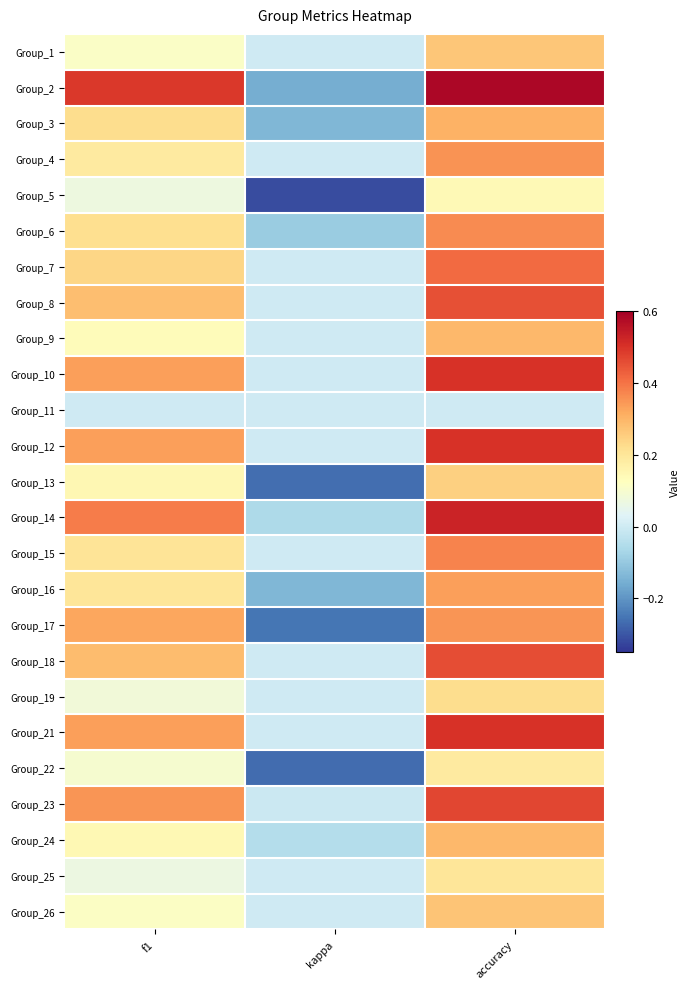

What is the total value across all series at kappa?

-1.7